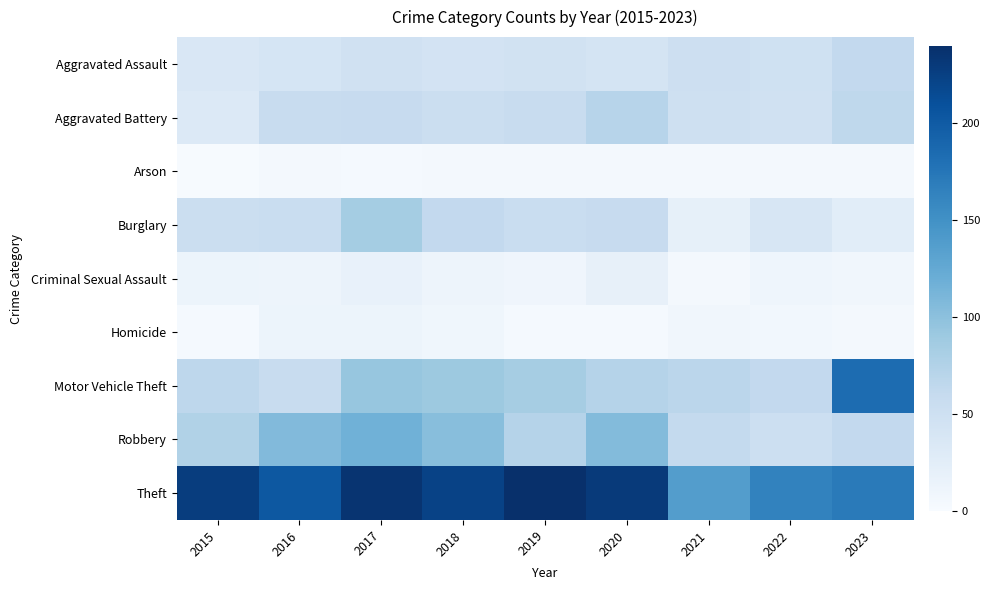

How many distinct data groups are displayed?

9